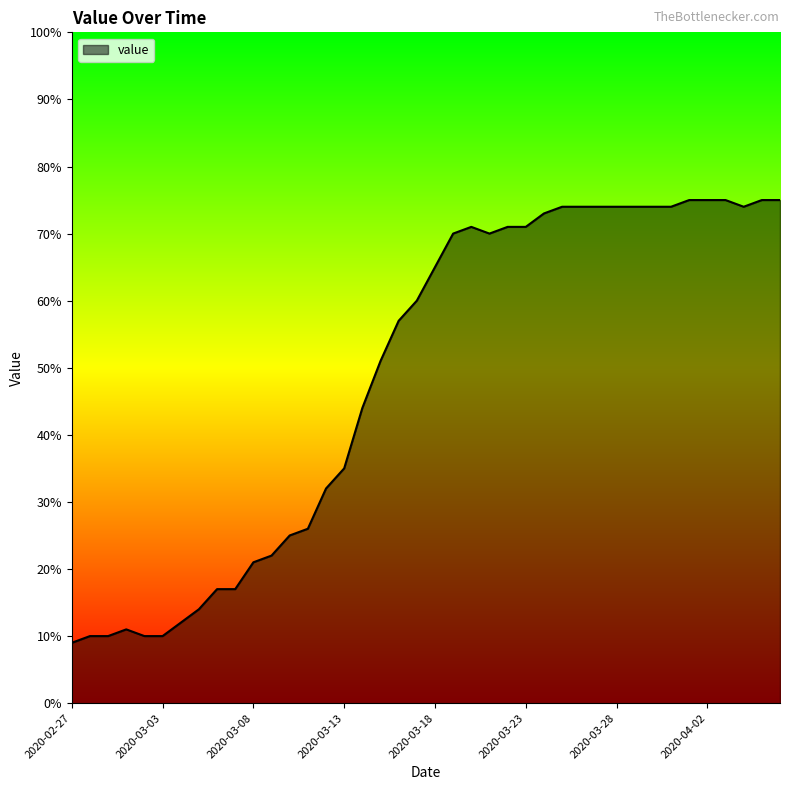

What is the minimum value shown in the chart?

9